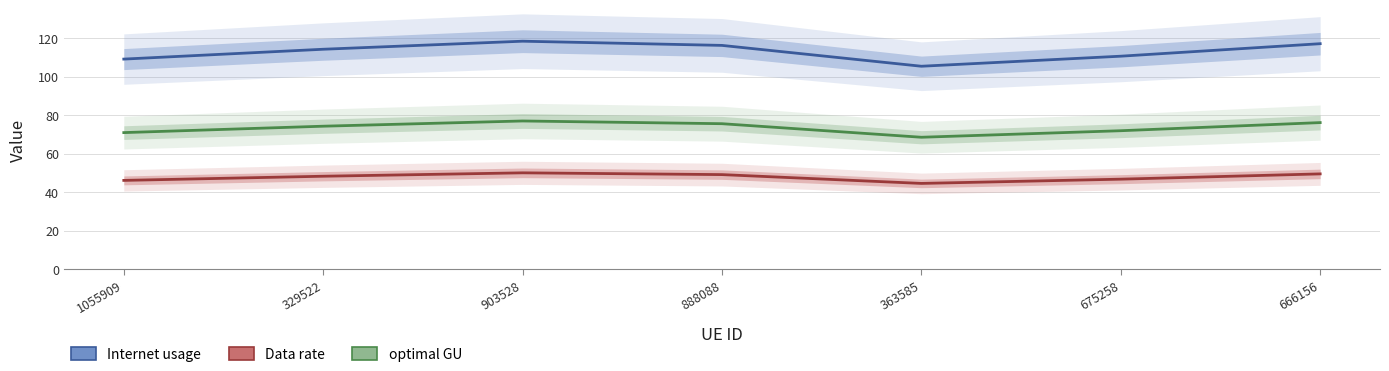

What is the spread (max minus min) of values at 888088?

67.1